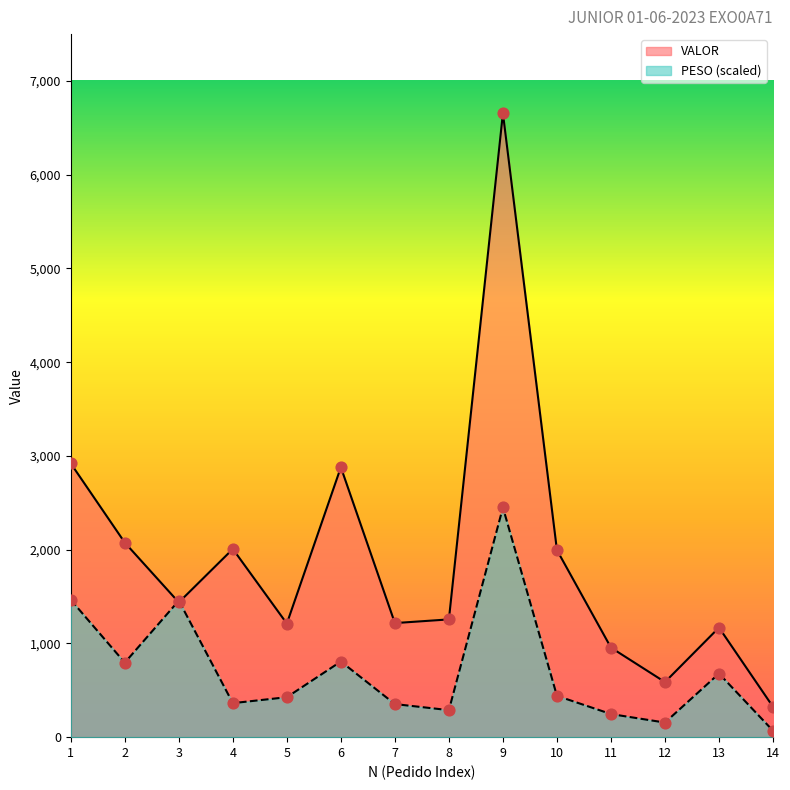

Which series reaches the minimum Y coordinate?

PESO